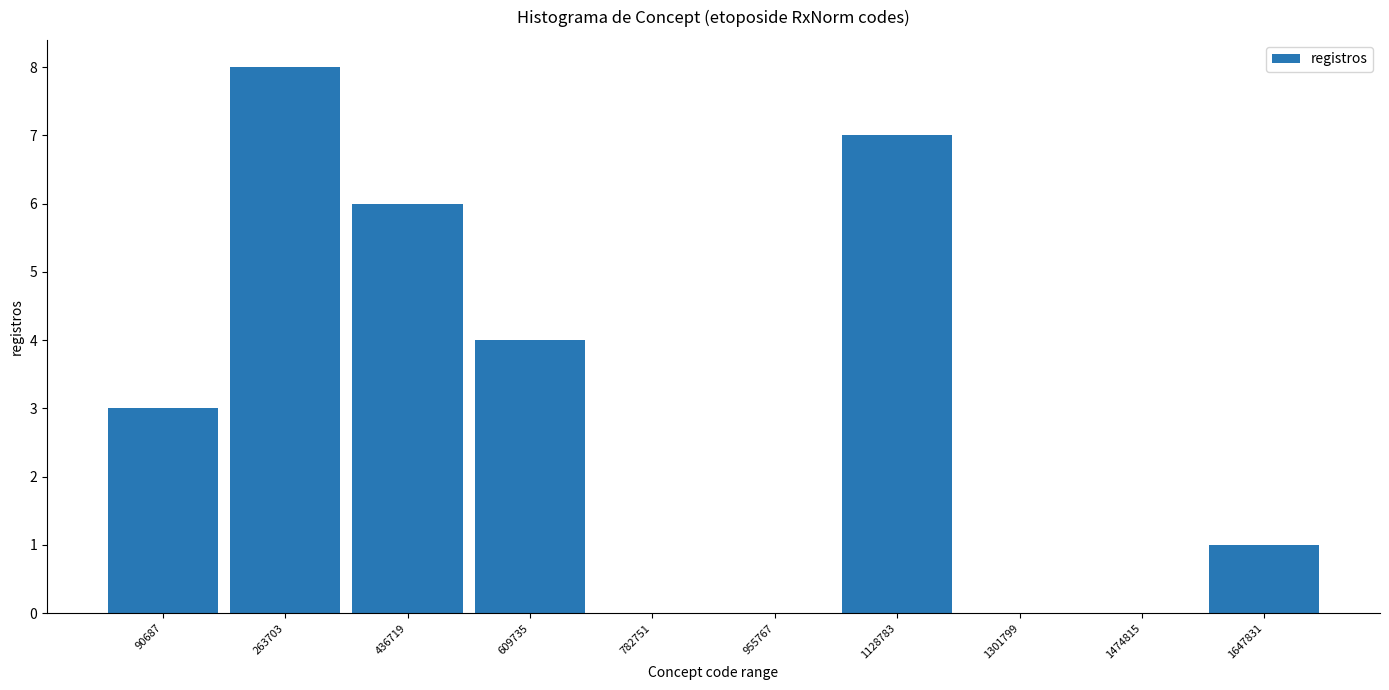

What is the height of the bar covering 360000 to 520000 on the x-axis? Neither the bar edges nor the heights are printed on the chart, so give them approximately, as read against the axes.

6